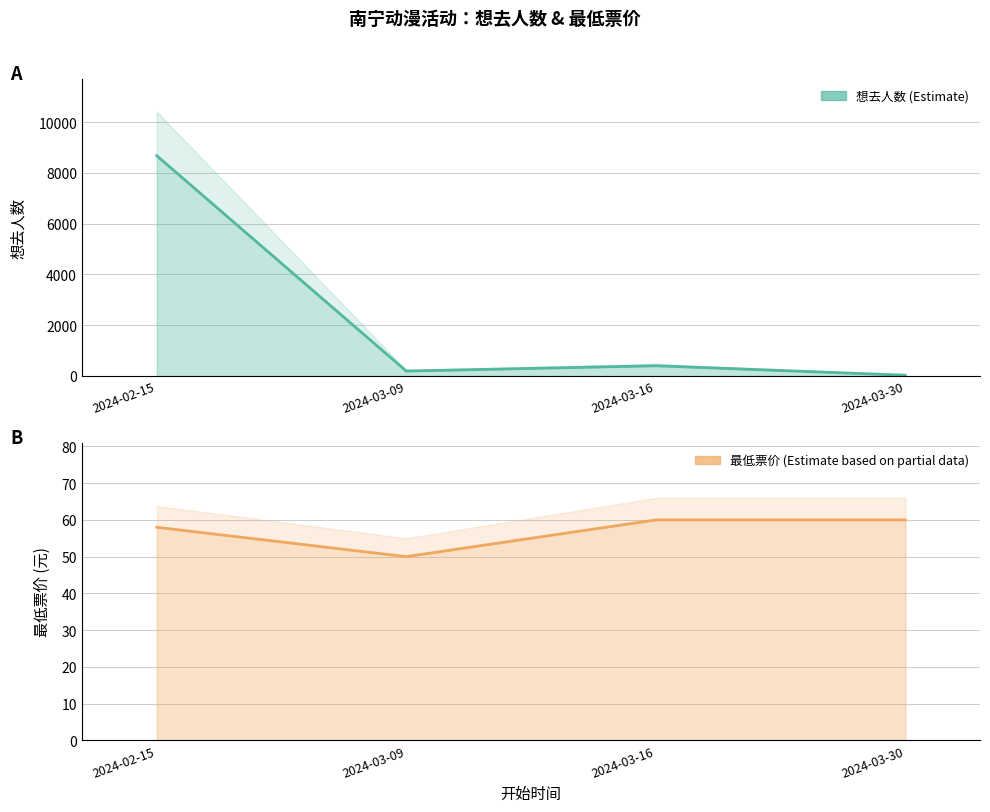

At 2024-03-30, list the series in order from largest to smallest.

最低票价, 想去人数